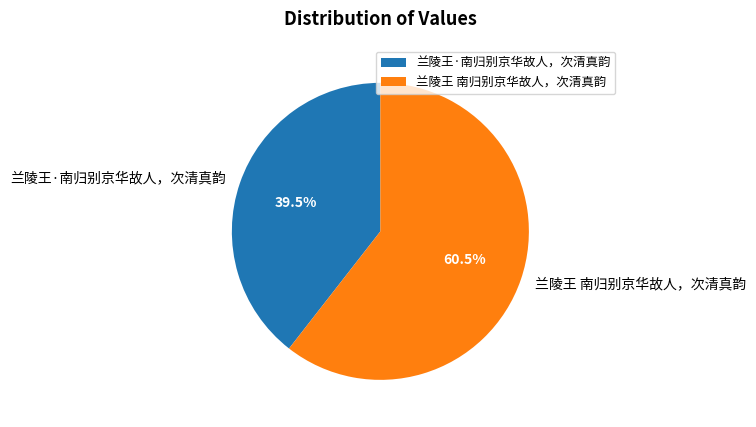

To the nearest percent, what is the difference between the 兰陵王 南归别京华故人，次清真韵 and 兰陵王·南归别京华故人，次清真韵 slice percentages?

21%